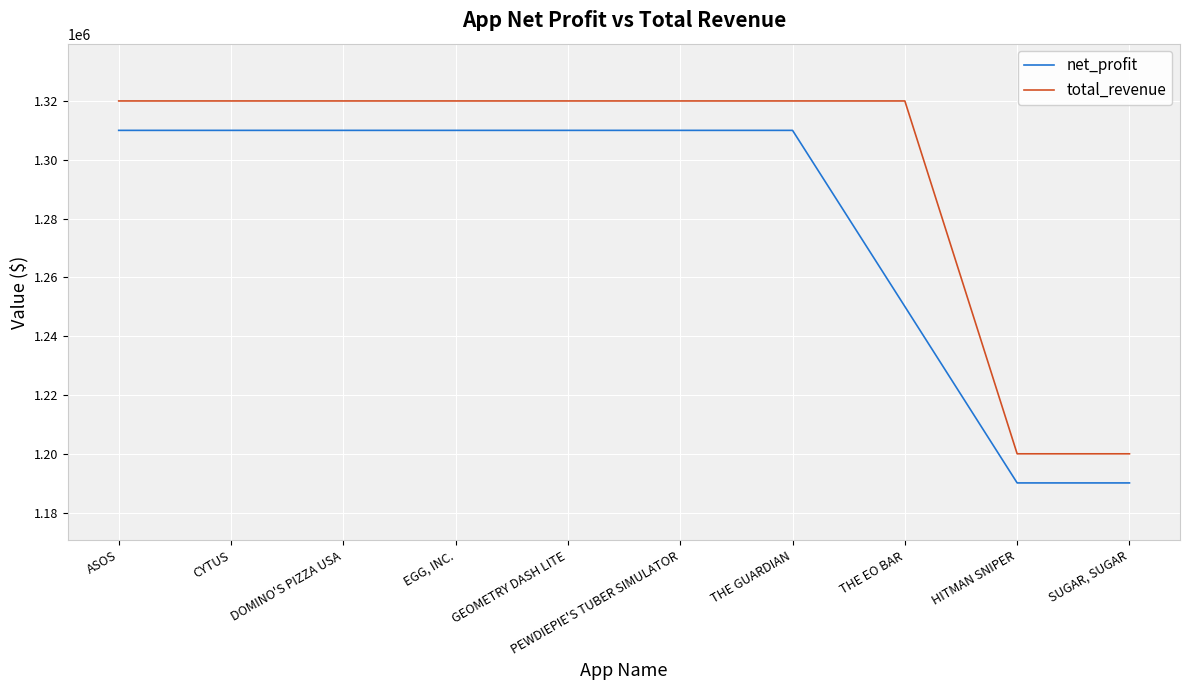

At how many categories does at least one series exceed 1278903?

8